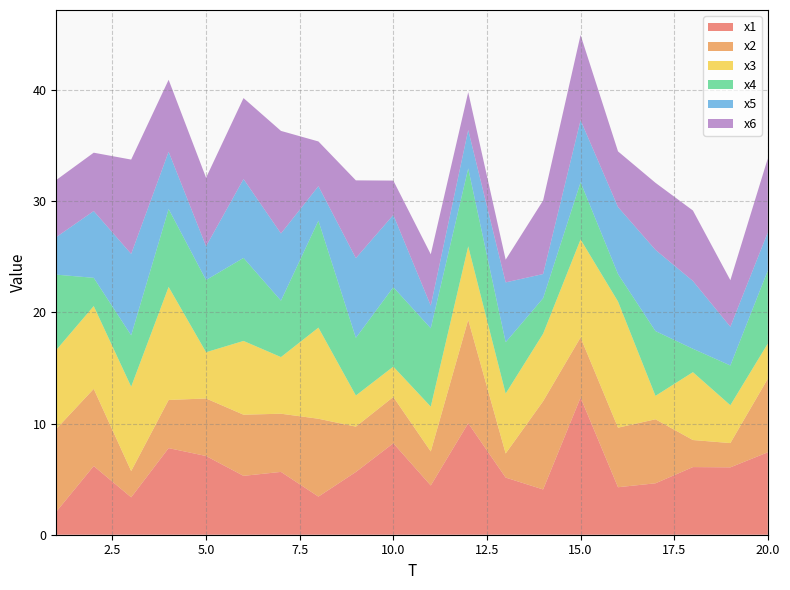

Rank the series by their maximum value, from lowest to highest.

x5, x6, x2, x4, x3, x1